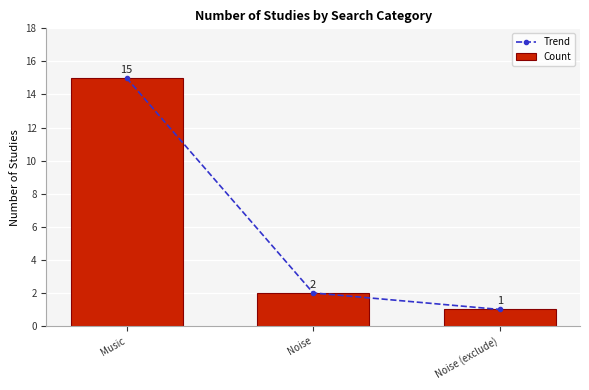

What is the sum of the Count values at Noise (exclude) and Noise?

3